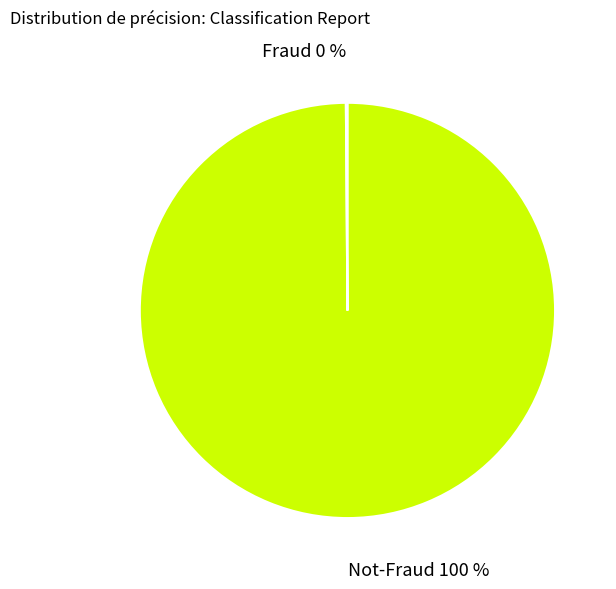

Does any single category account for the majority?

Yes